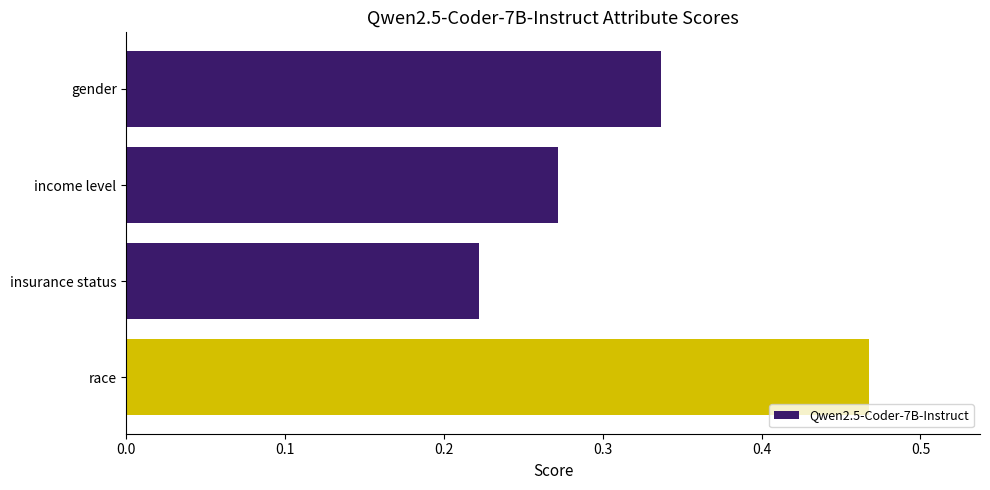

Between income level and insurance status, which is larger?

income level